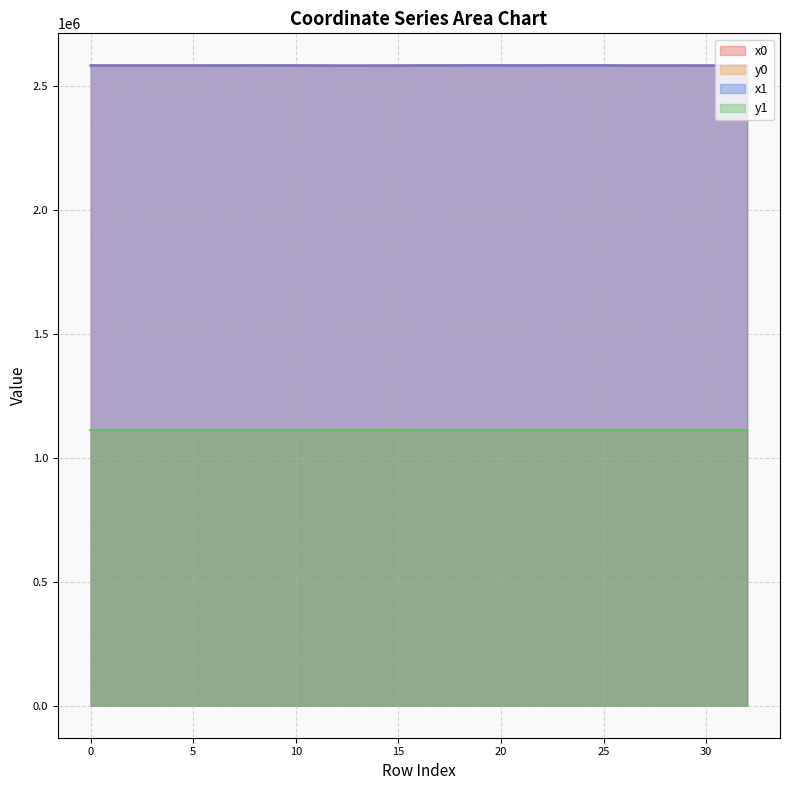

At which category is the sum across all series the highest?

23